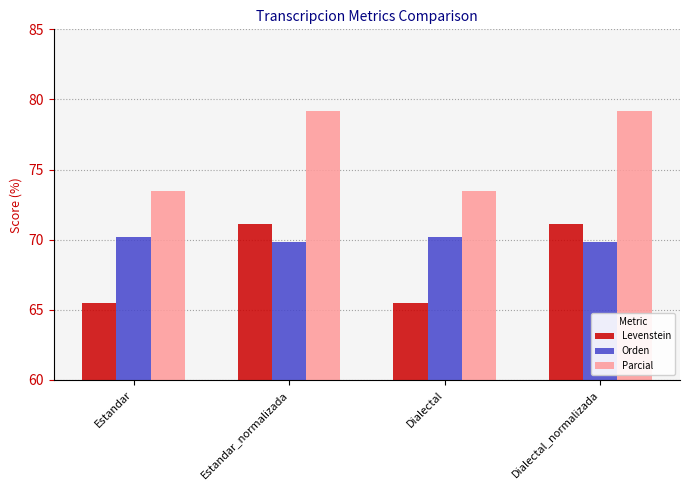

Is it true that Levenstein equals 71.1 at Estandar_normalizada?

True